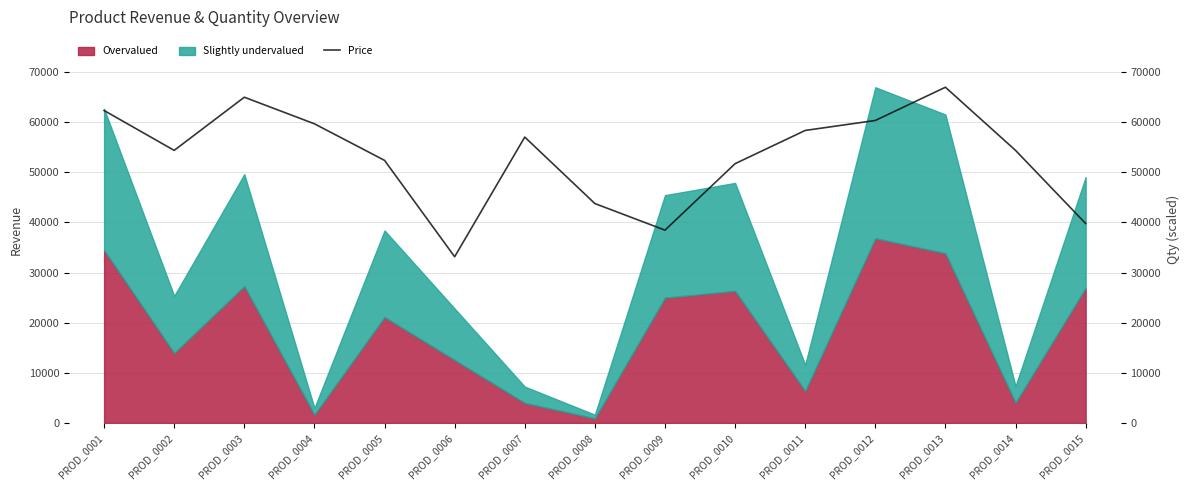

What is the difference between the second highest and minimum values?

31830.5